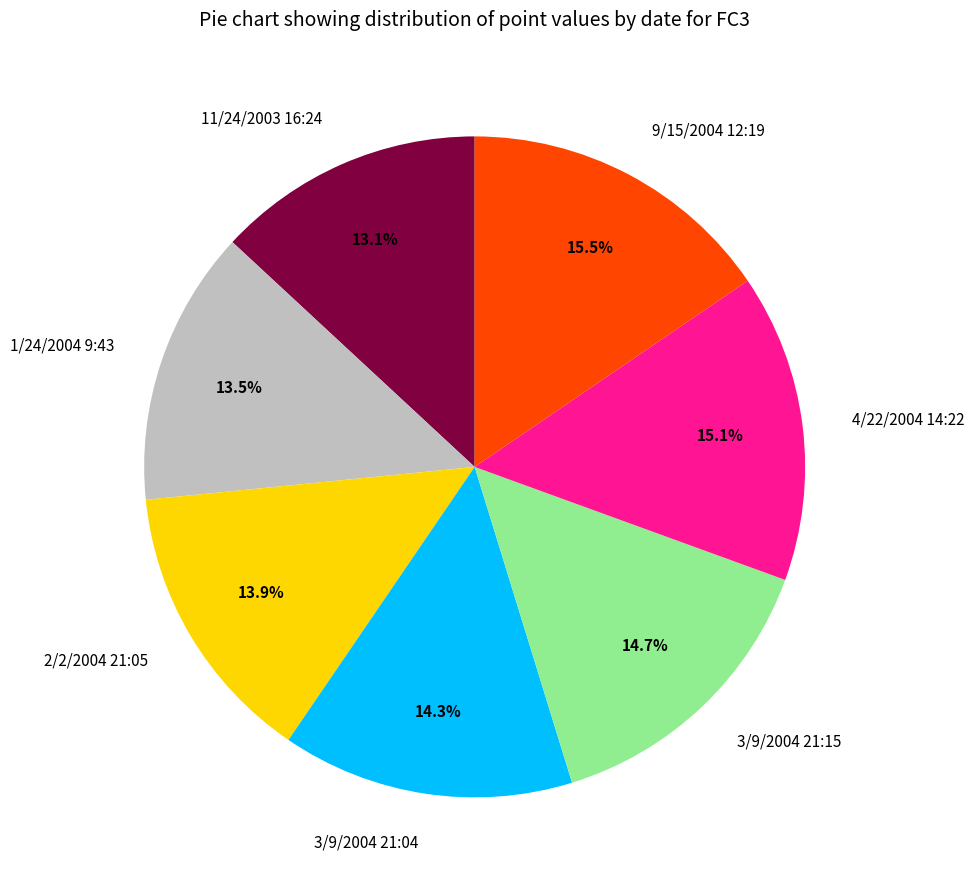

Does 9/15/2004 12:19 represent more than half of the total?

No